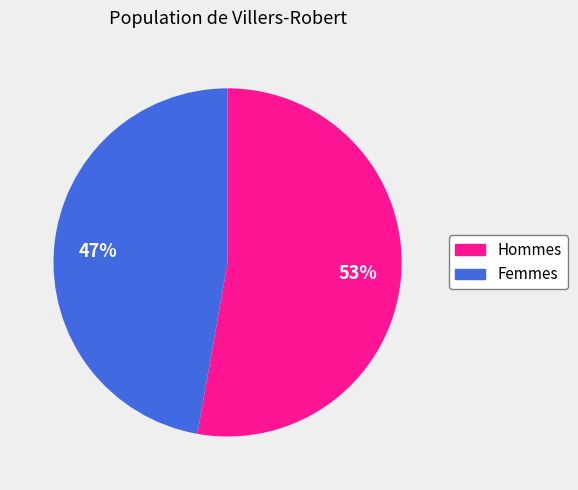

Which has a higher value, Hommes or Femmes?

Hommes